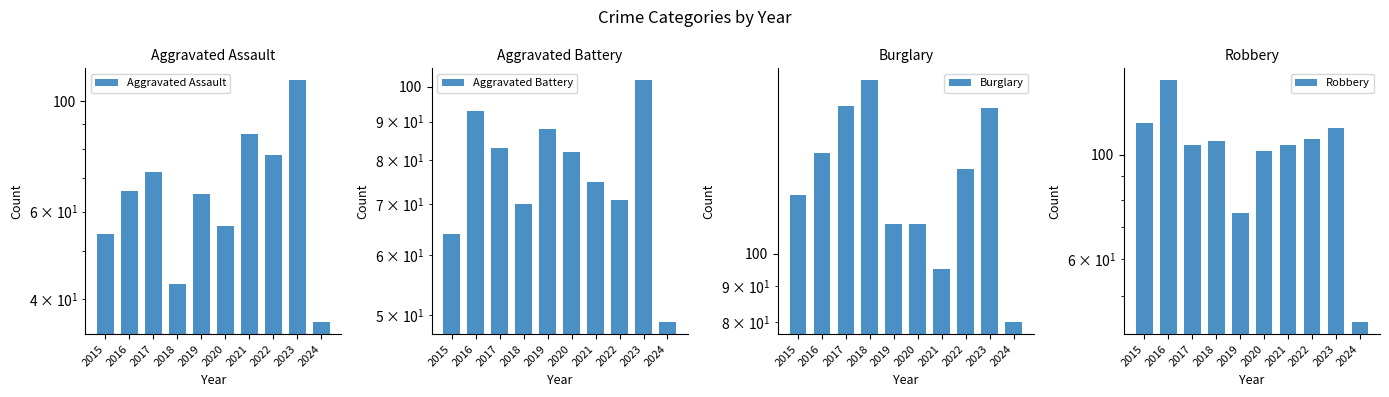

Reading left to right, what are all the values shown in this chart?

Aggravated Assault: 2015=54	2016=66	2017=72	2018=43	2019=65	2020=56	2021=86	2022=78	2023=110	2024=36
Aggravated Battery: 2015=64	2016=93	2017=83	2018=70	2019=88	2020=82	2021=75	2022=71	2023=102	2024=49
Burglary: 2015=121	2016=139	2017=162	2018=176	2019=110	2020=110	2021=95	2022=132	2023=161	2024=80
Robbery: 2015=117	2016=144	2017=105	2018=107	2019=75	2020=102	2021=105	2022=108	2023=114	2024=44